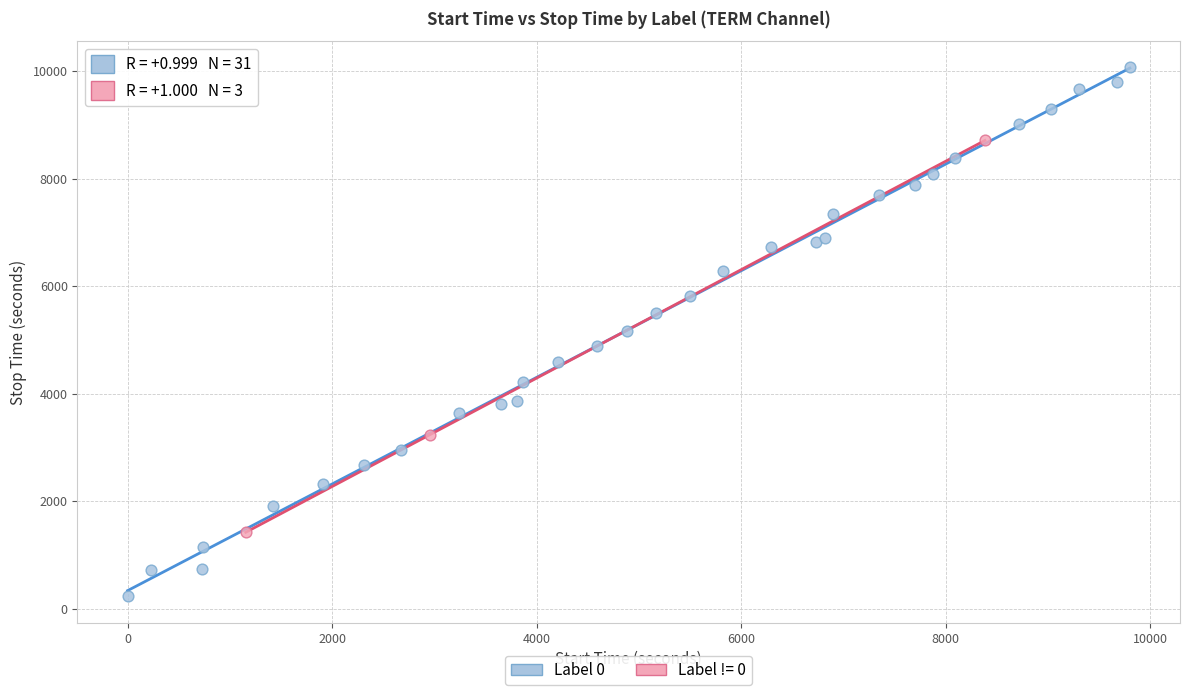

Which series reaches the maximum Y coordinate?

Label 0